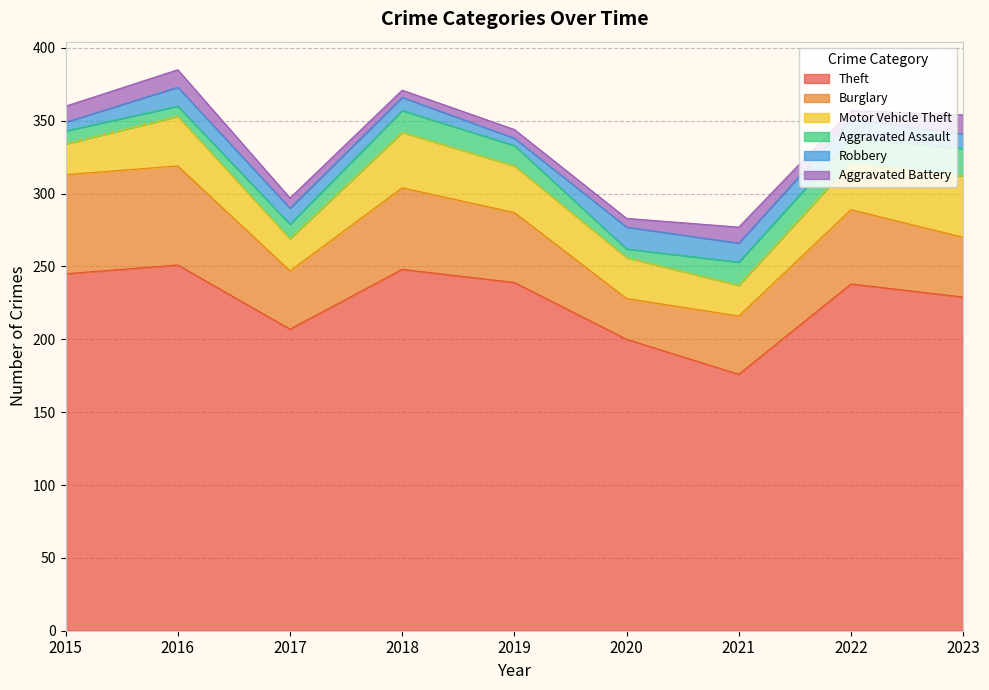

What is the difference between the highest and lowest values at 2020?

194